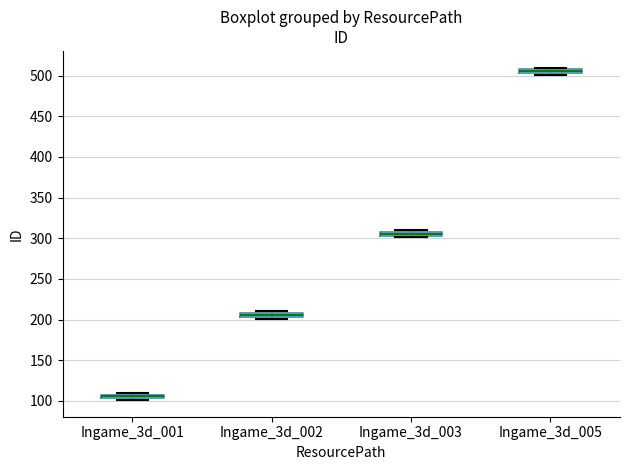

Which box's median line is the lowest?

Ingame_3d_001